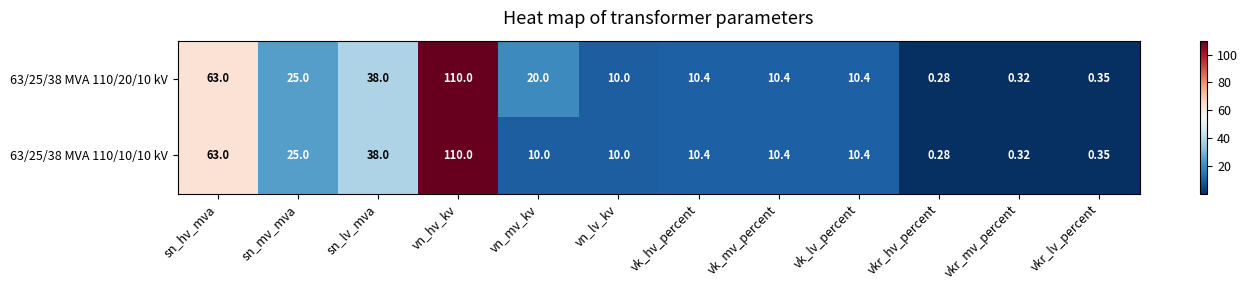

Which series has the largest total across all categories?

63/25/38 MVA 110/20/10 kV